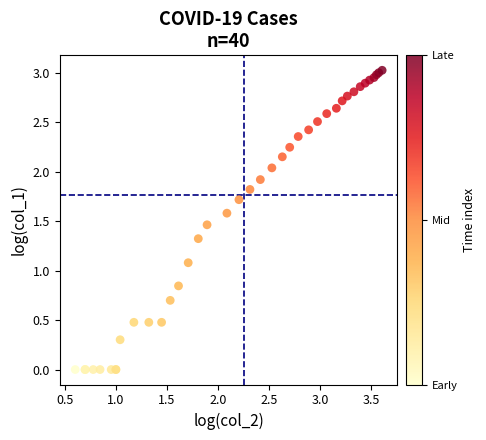

What Y value in the scatter plot is closest to 1?

1.1